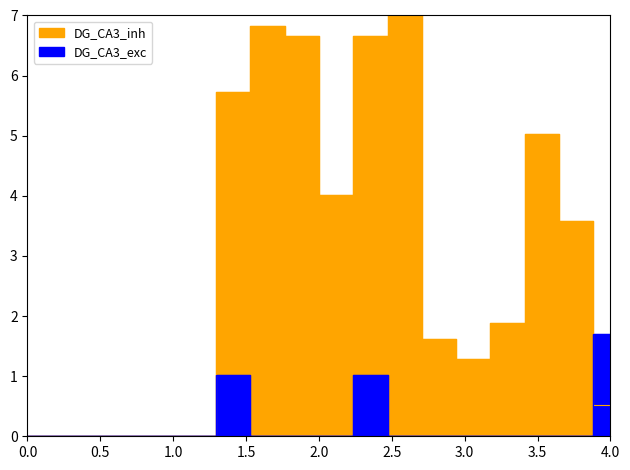

Does the chart have visible grid lines?

No